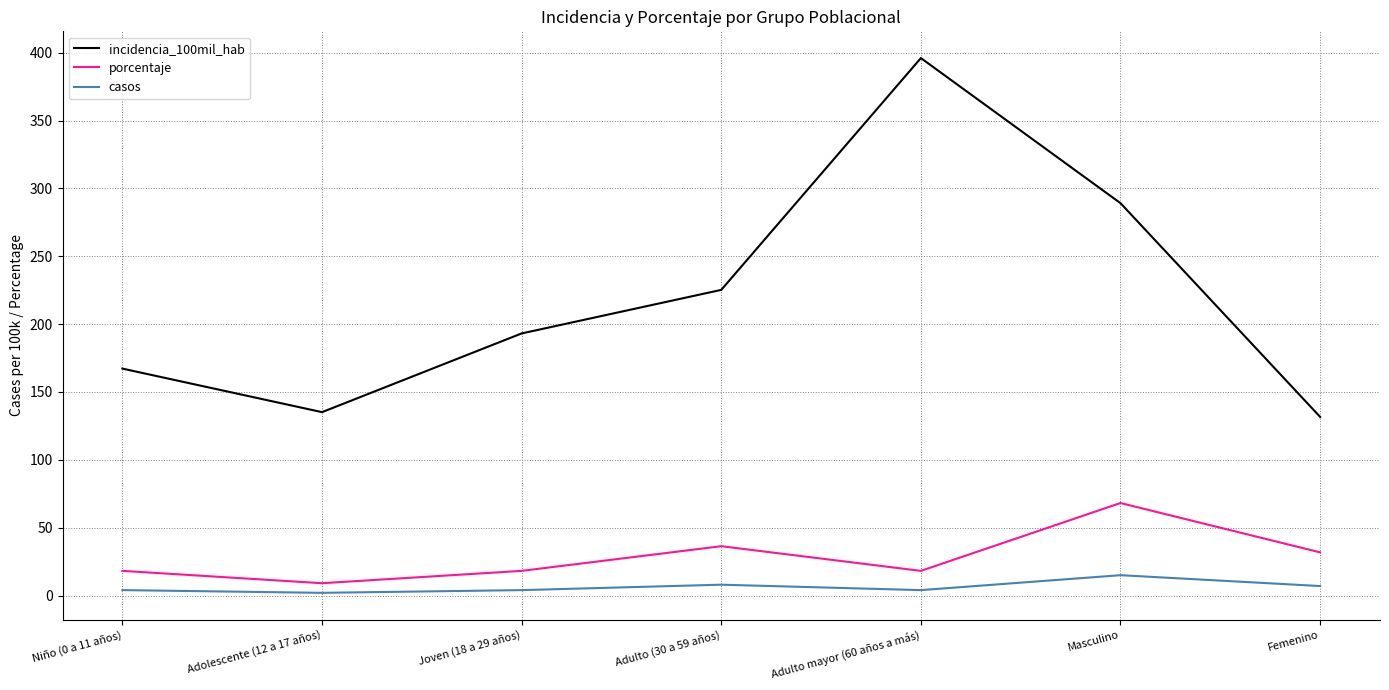

True or false: porcentaje and incidencia_100mil_hab intersect in this chart.

False